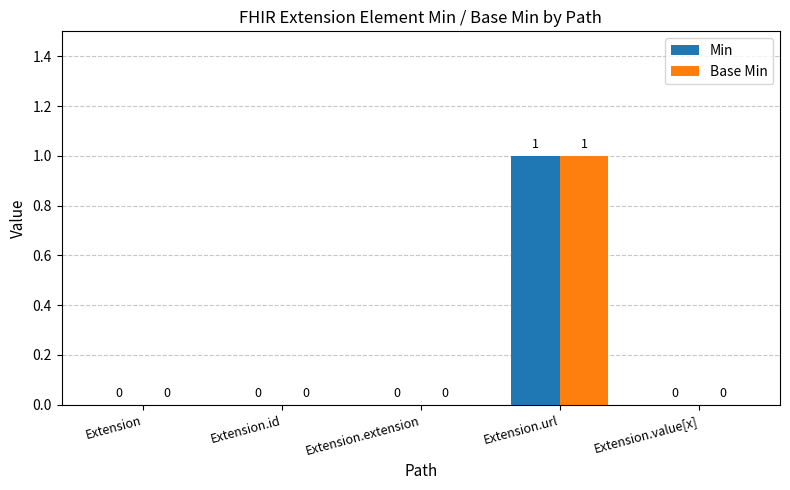

Reading right to left, transcribe all the data shown in this chart.

Min: Extension.value[x]=0	Extension.url=1	Extension.extension=0	Extension.id=0	Extension=0
Base Min: Extension.value[x]=0	Extension.url=1	Extension.extension=0	Extension.id=0	Extension=0